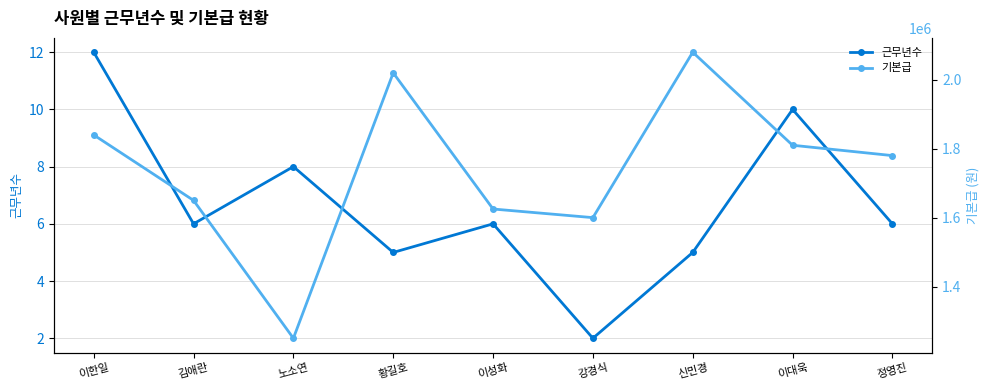

What position from the left is 노소연?

3